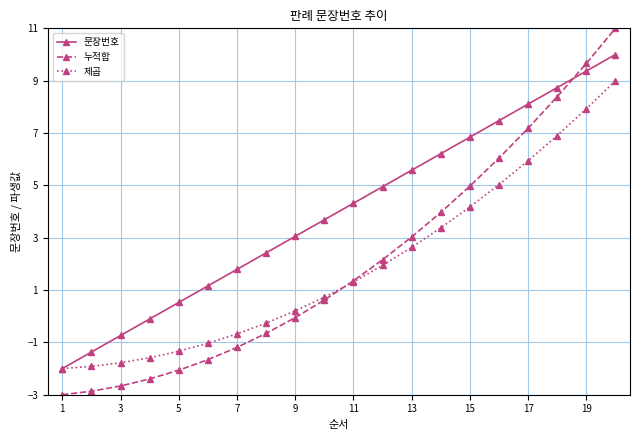

Reading left to right, transcribe all the data shown in this chart.

문장번호: -2.0	-1.4	-0.7	-0.1	0.5	1.2	1.8	2.4	3.1	3.7	4.3	4.9	5.6	6.2	6.8	7.5	8.1	8.7	9.4	10.0
누적합: -3.0	-2.9	-2.7	-2.4	-2.1	-1.7	-1.2	-0.7	-0.1	0.6	1.4	2.2	3.0	4.0	5.0	6.0	7.2	8.4	9.7	11.0
제곱: -2.0	-1.9	-1.8	-1.6	-1.3	-1.0	-0.7	-0.3	0.2	0.7	1.3	1.9	2.6	3.4	4.2	5.0	5.9	6.9	7.9	9.0